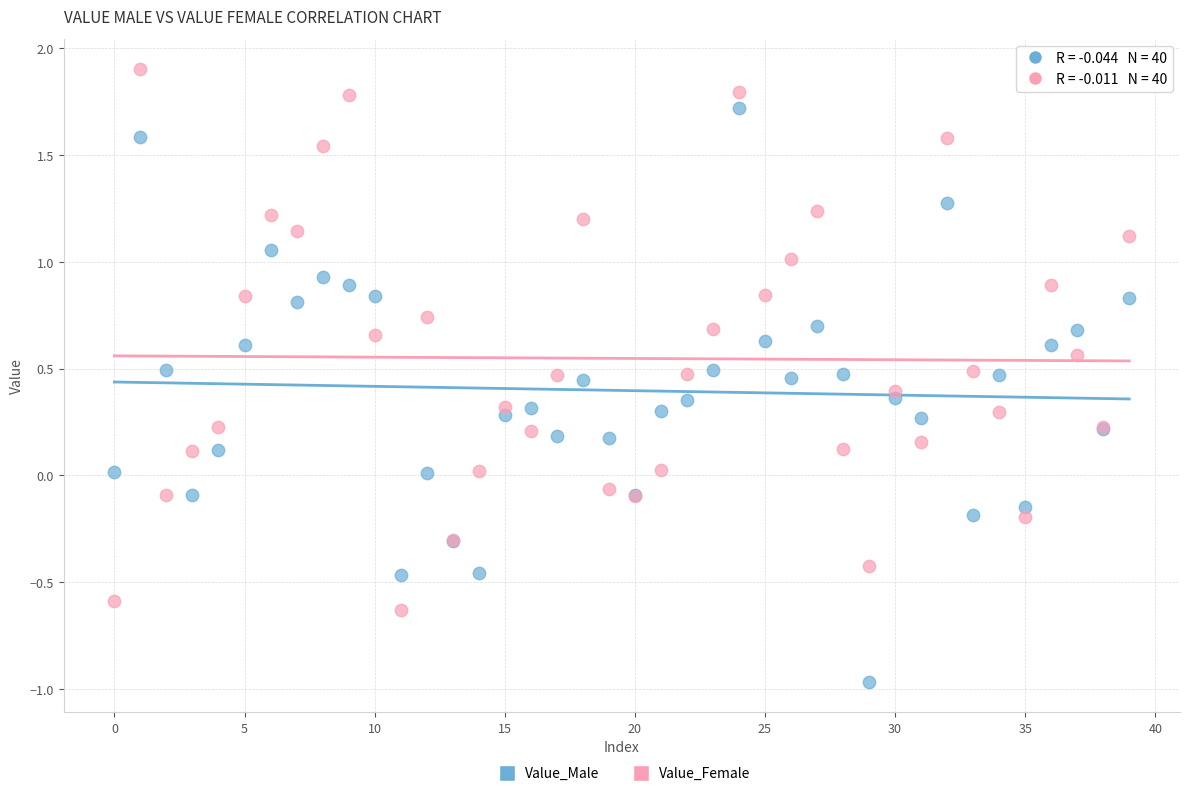

Which series reaches the maximum Y coordinate?

Value_Female